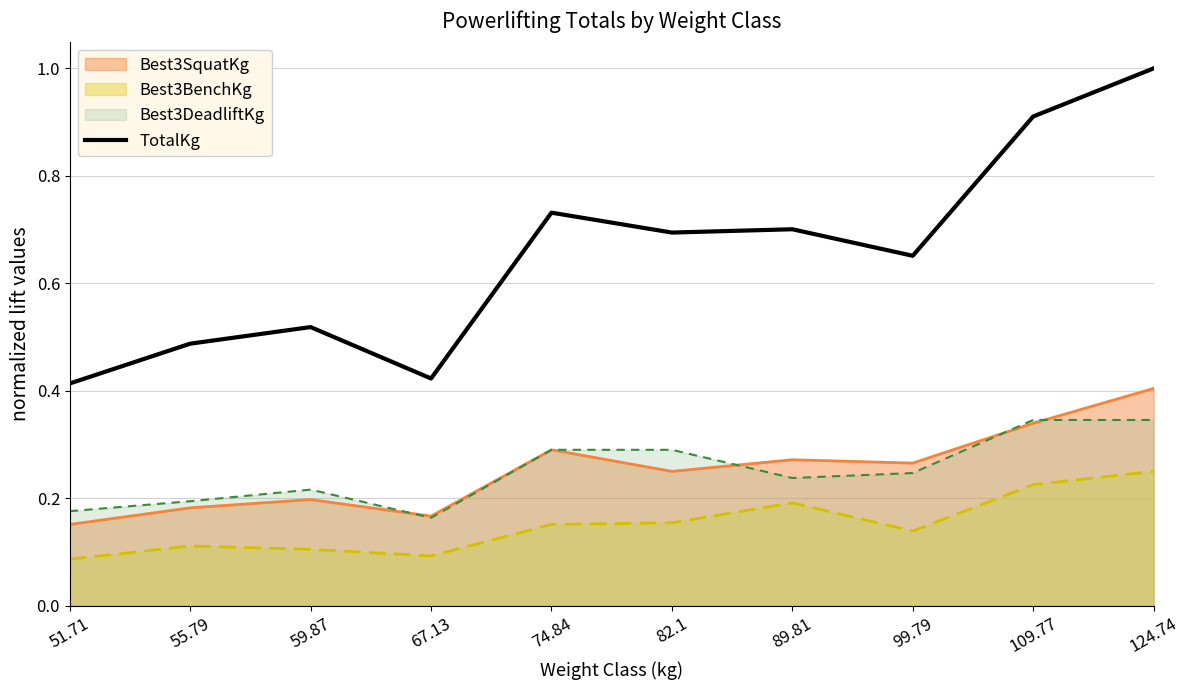

What is the greatest value displayed?

1.0